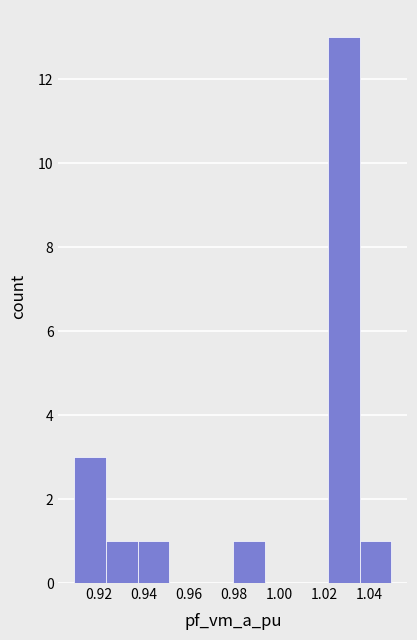

What is the height of the bar covering 0.980 to 0.994 on the x-axis? Neither the bar edges nor the heights are printed on the chart, so give them approximately, as read against the axes.

1